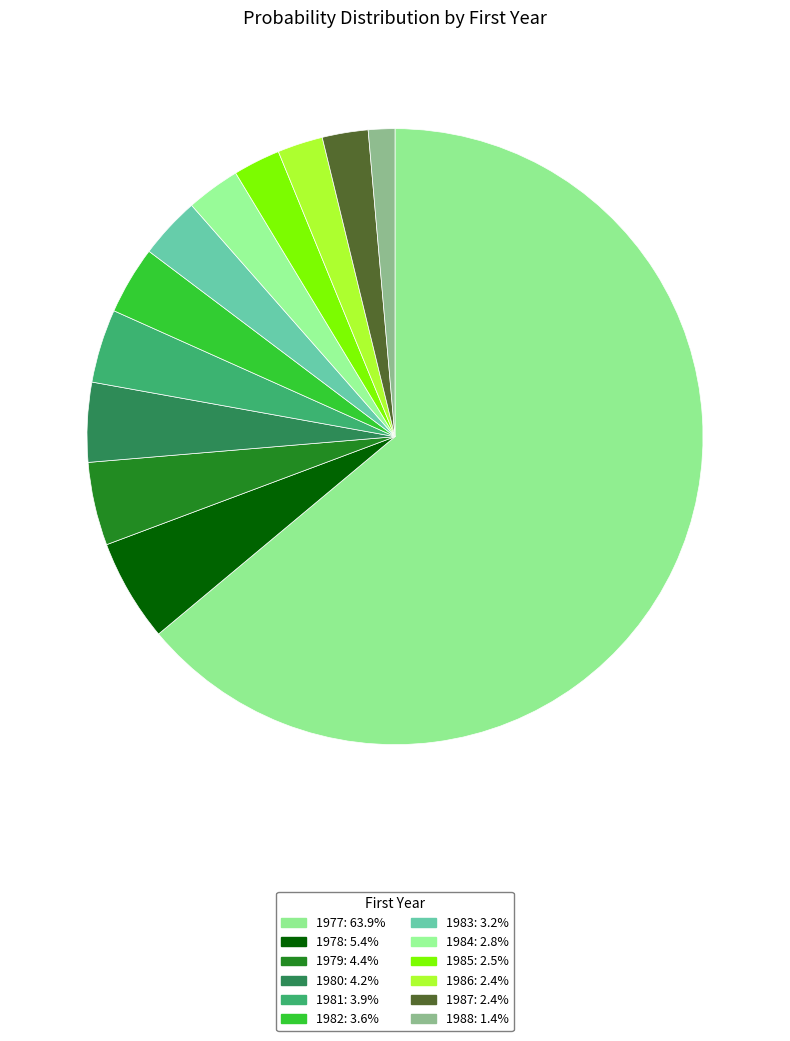

What percentage is the 1985 slice, to the nearest percent?

3%